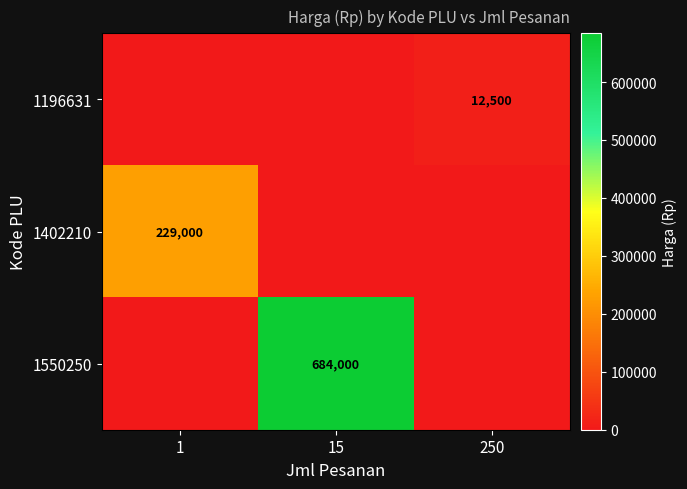

Is it true that 1196631 equals 8196 at 250?

False